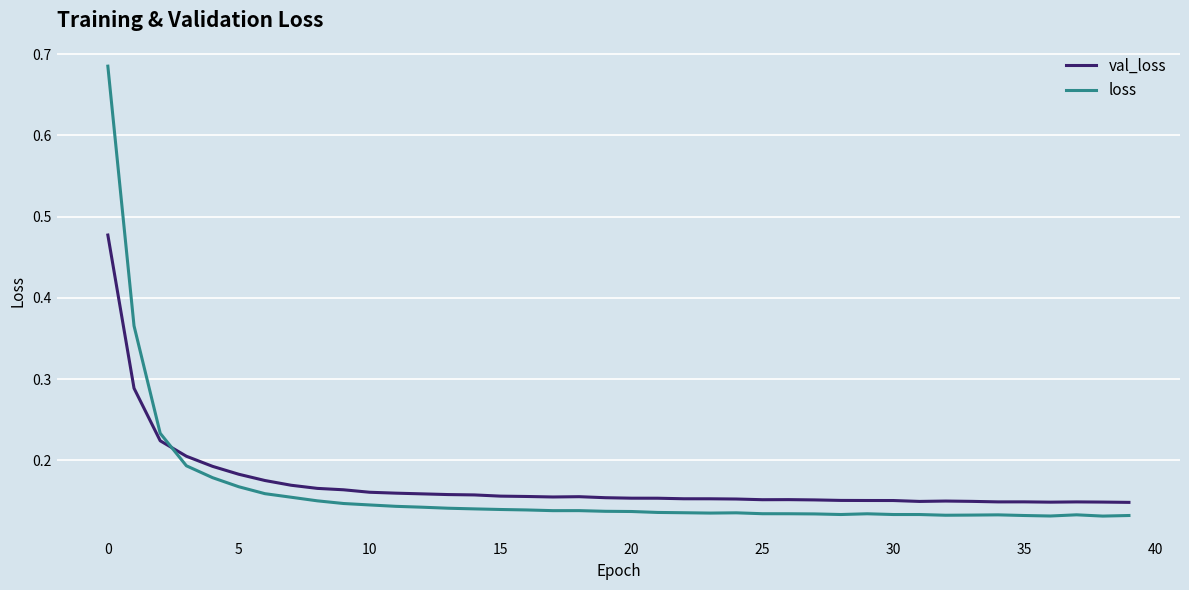

How many loss values are between 0 and 1?

40